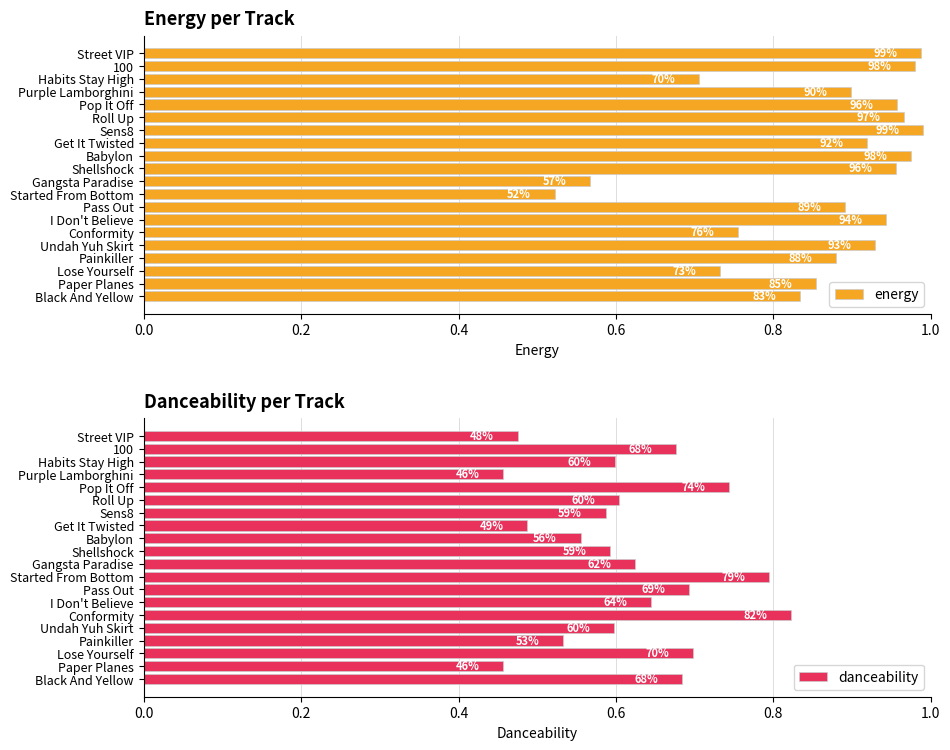

The value of danceability at Paper Planes is 0.8. True or false?

False